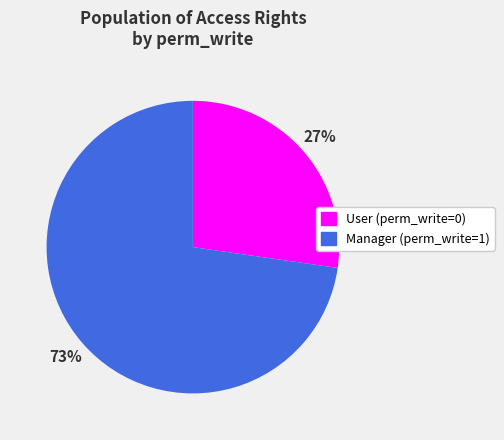

What percentage is the User (perm_write=0) slice, to the nearest percent?

27%